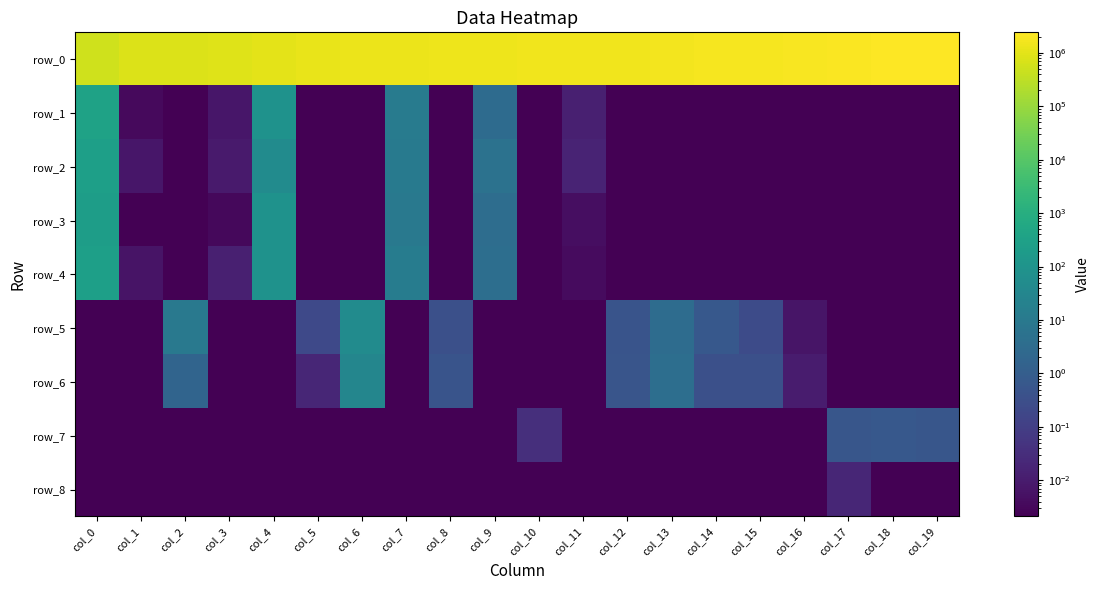

What is the sum of all row_2 values?

336.5